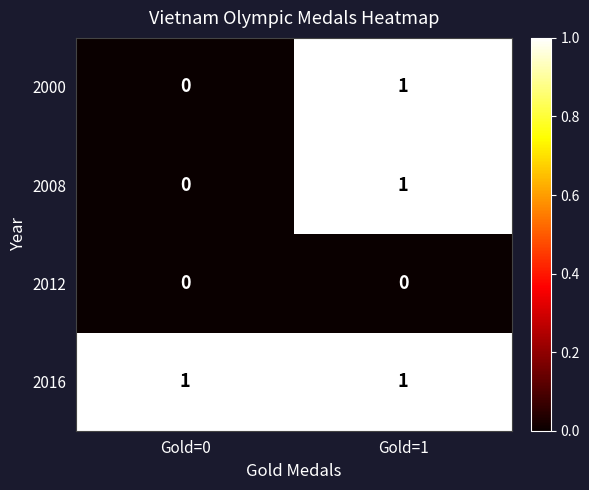

Reading left to right, extract all data points from this chart.

2000: Gold=0=0	Gold=1=1
2008: Gold=0=0	Gold=1=1
2012: Gold=0=0	Gold=1=0
2016: Gold=0=1	Gold=1=1